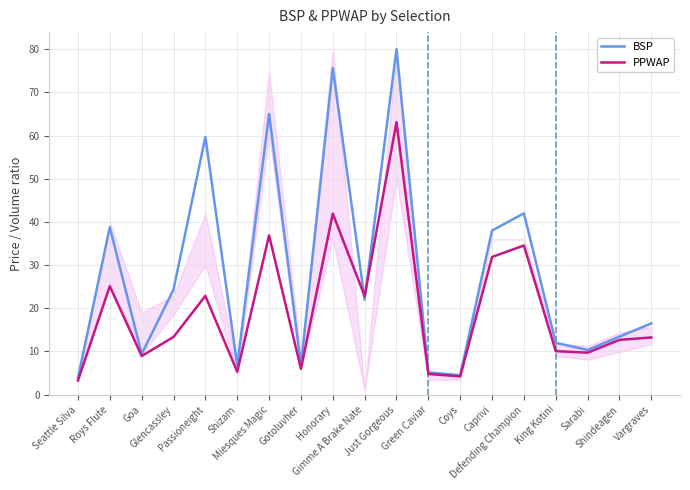

Which series changed the most between Glencassley and Sarabi?

BSP